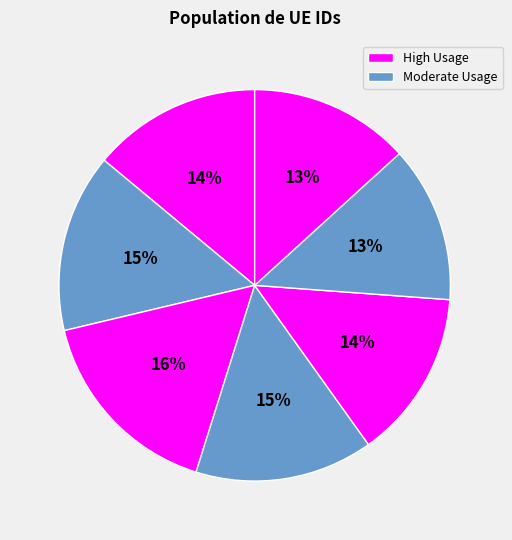

How many slices are in this pie chart?

7